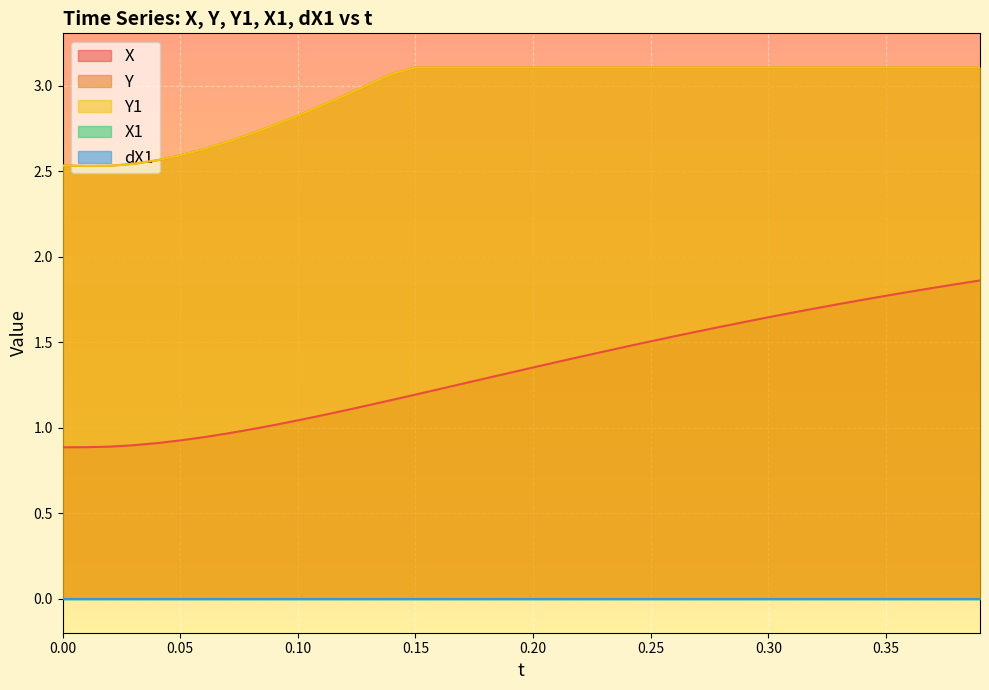

True or false: X and Y cross at least once.

False